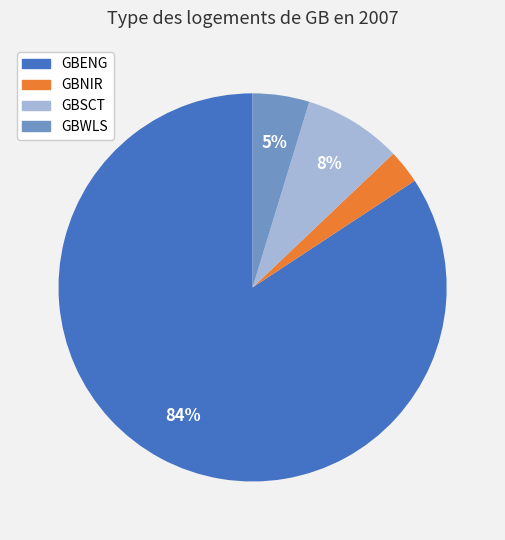

Does GBENG account for over 50% of the chart?

Yes